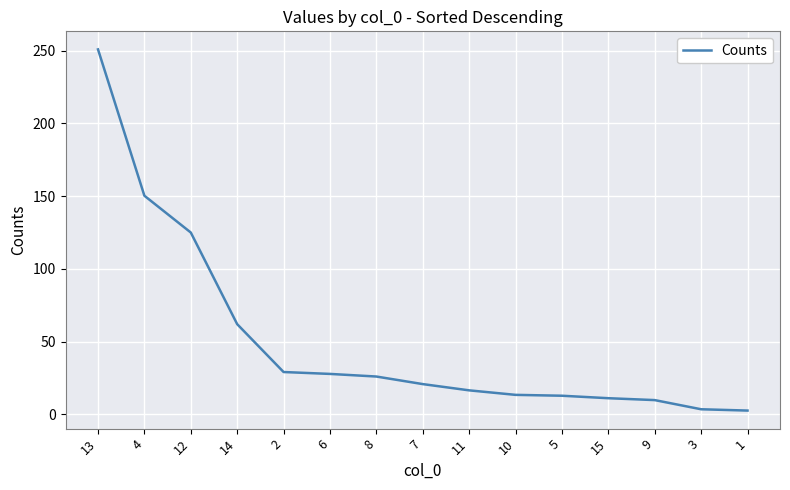

What is the difference between the maximum and minimum values?

248.3